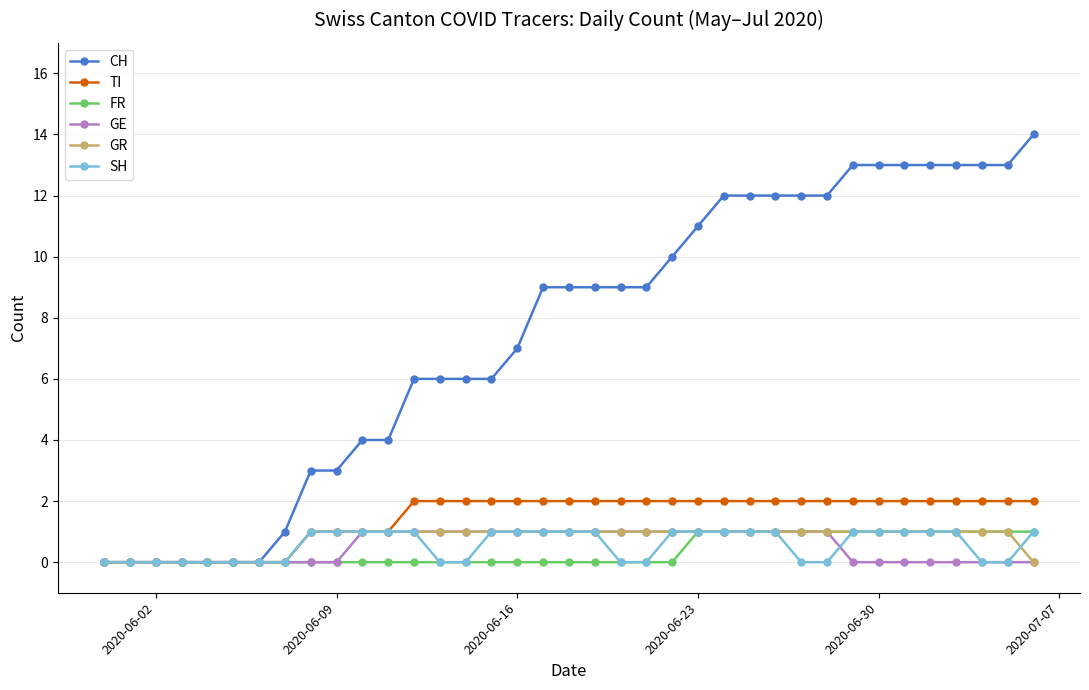

What is the value of the CH point at the 18th from the left?

9